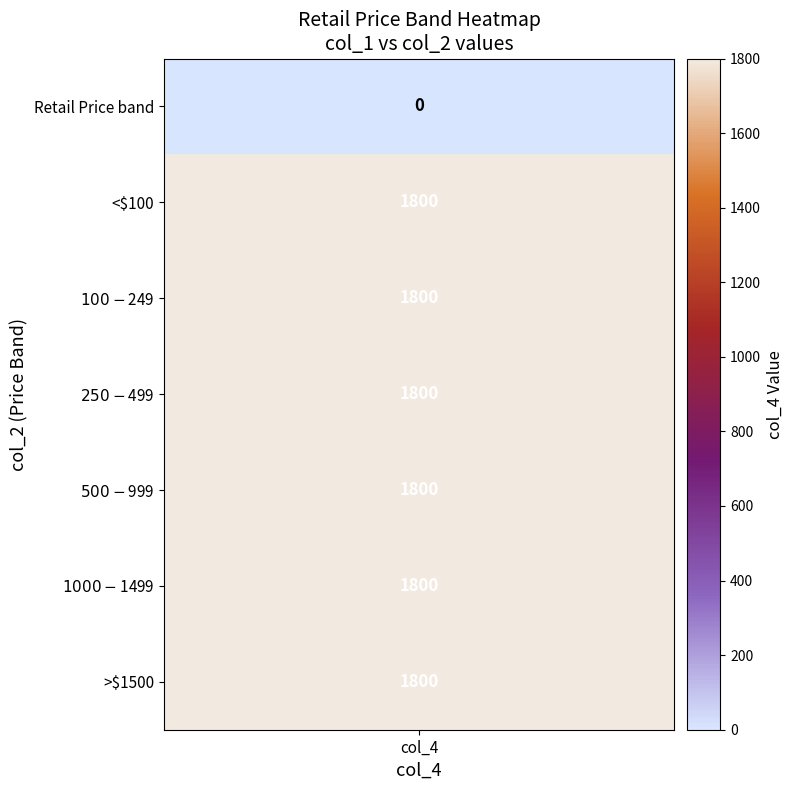

True or false: the data shows 592 at $500-$999.

False